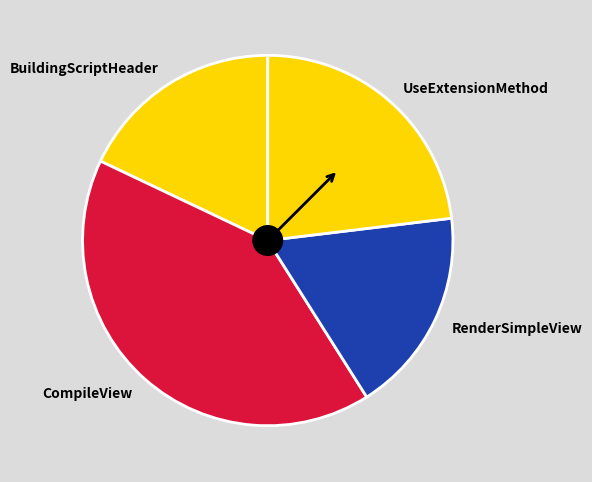

What is the largest slice in the pie chart?

CompileView